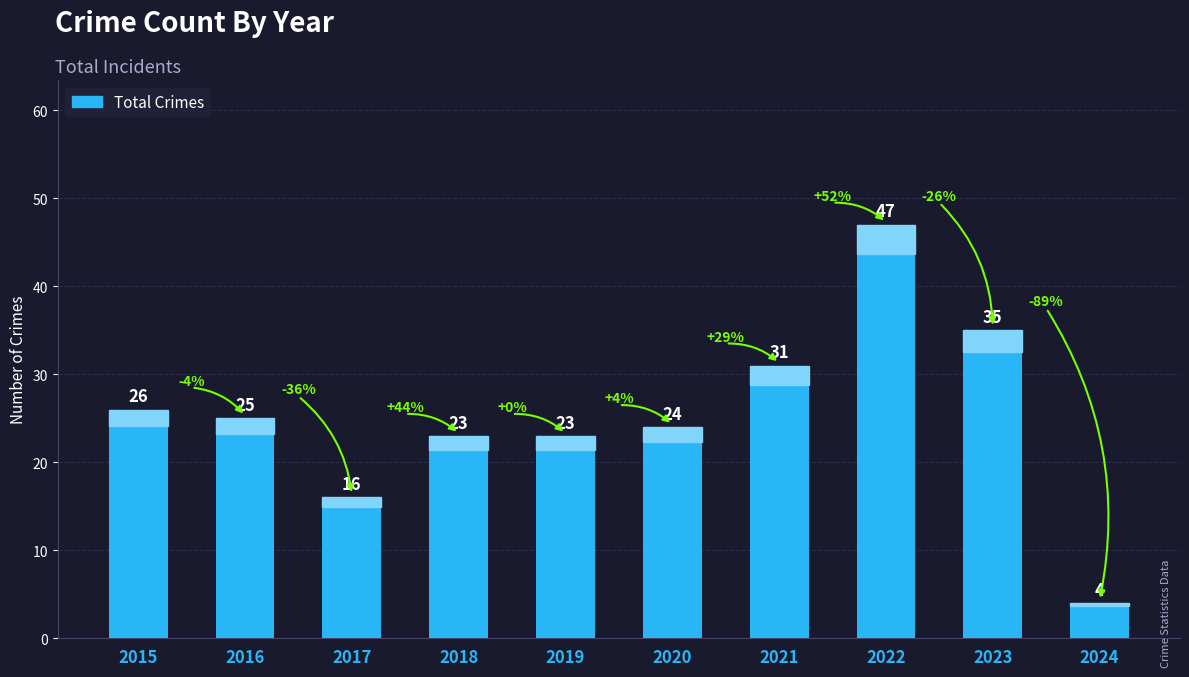

How many data points does each series have?

10